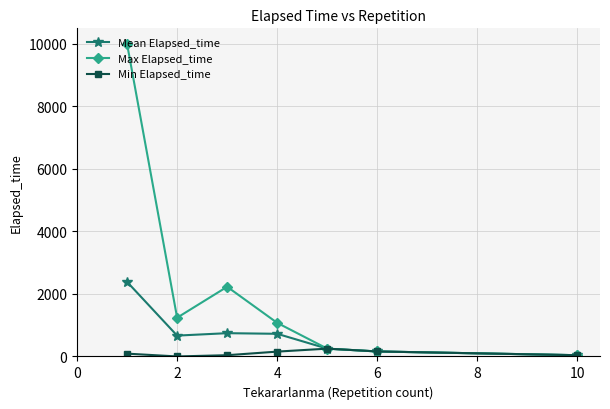

True or false: Max Elapsed_time has more than 2 points higher than both neighbors.

False